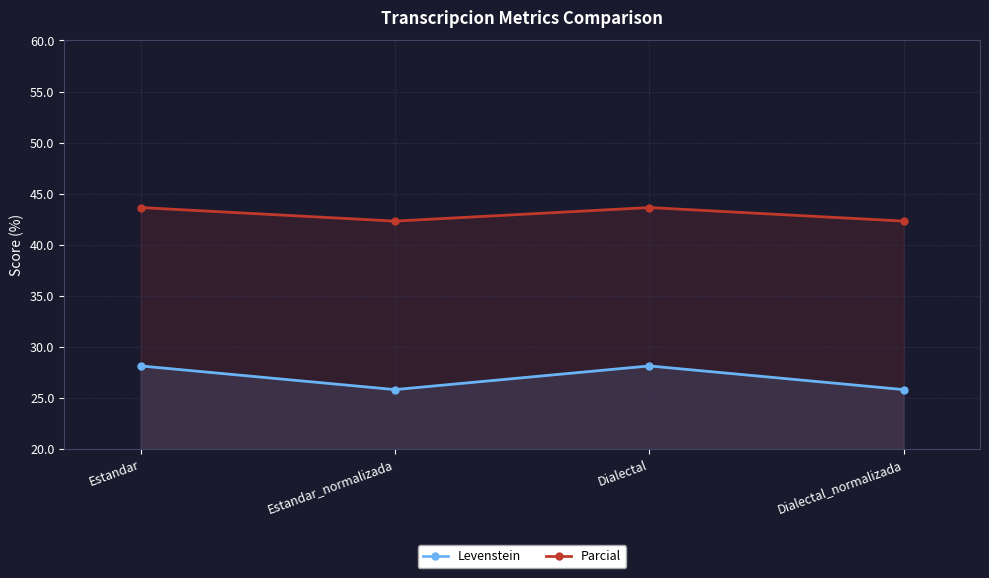

How many data points in Parcial are less than 43?

2